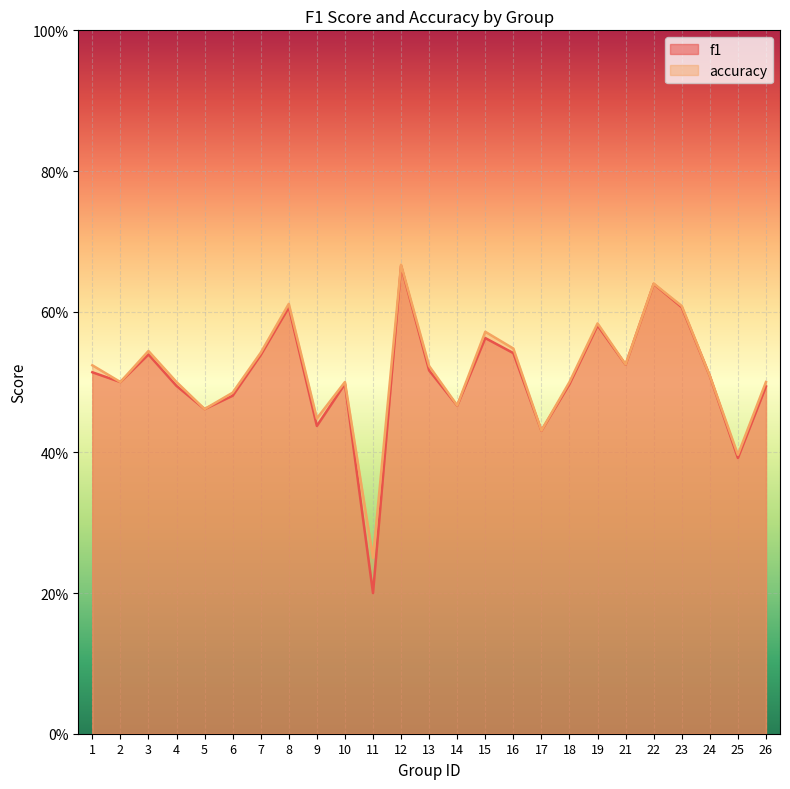

How many lines are shown in the chart?

2